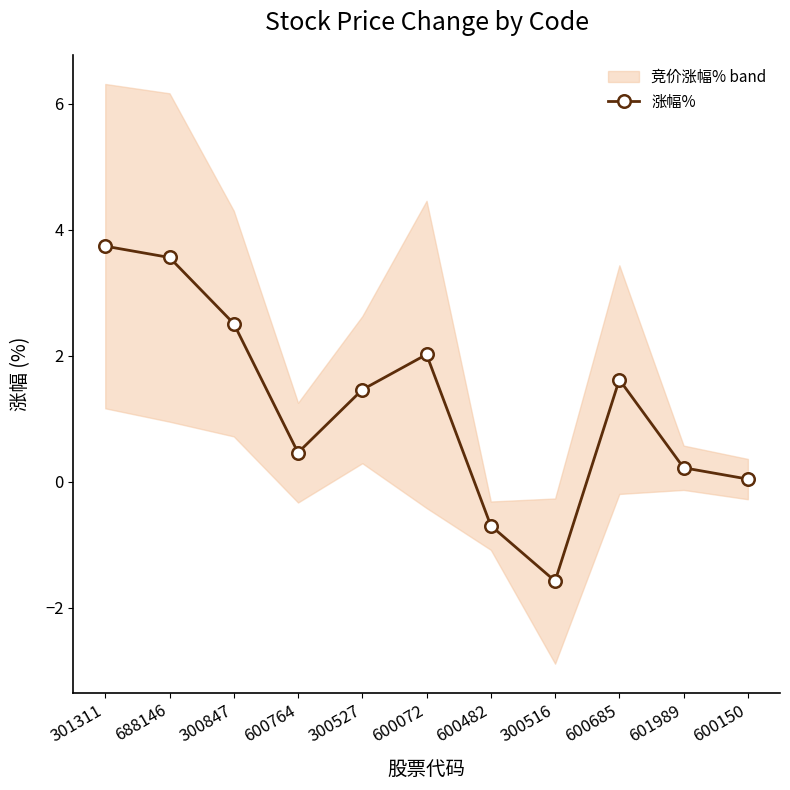

What is the sum of the values at 601989 and 600072?

2.2